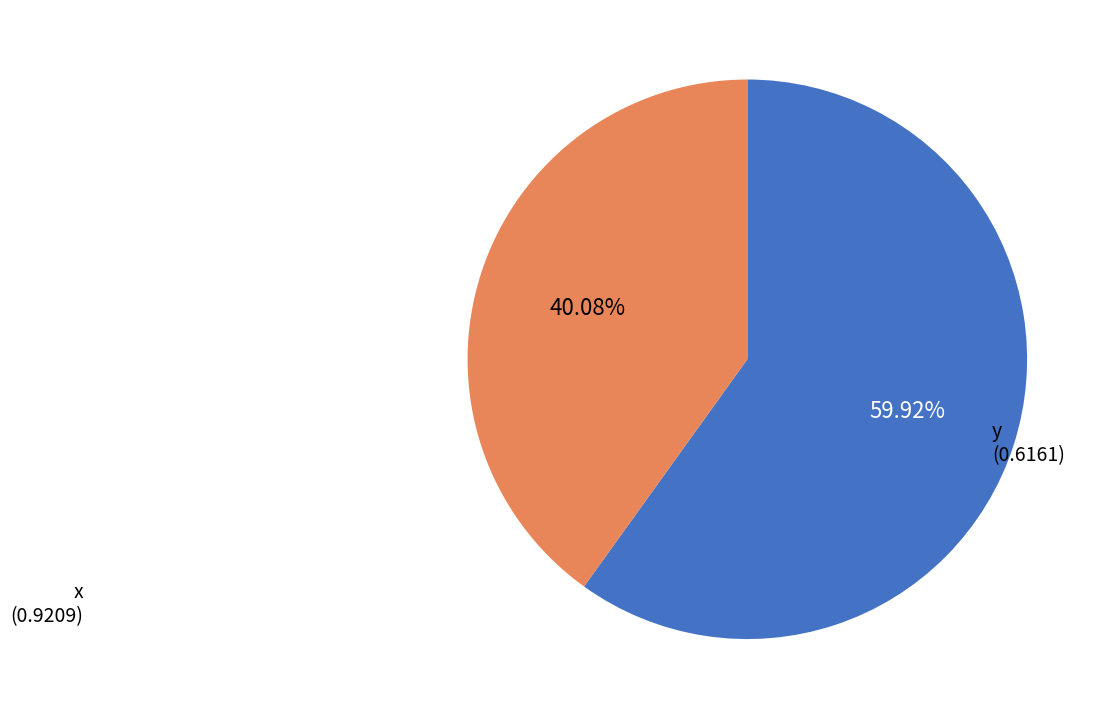

Is there any slice that represents more than half of the pie?

Yes